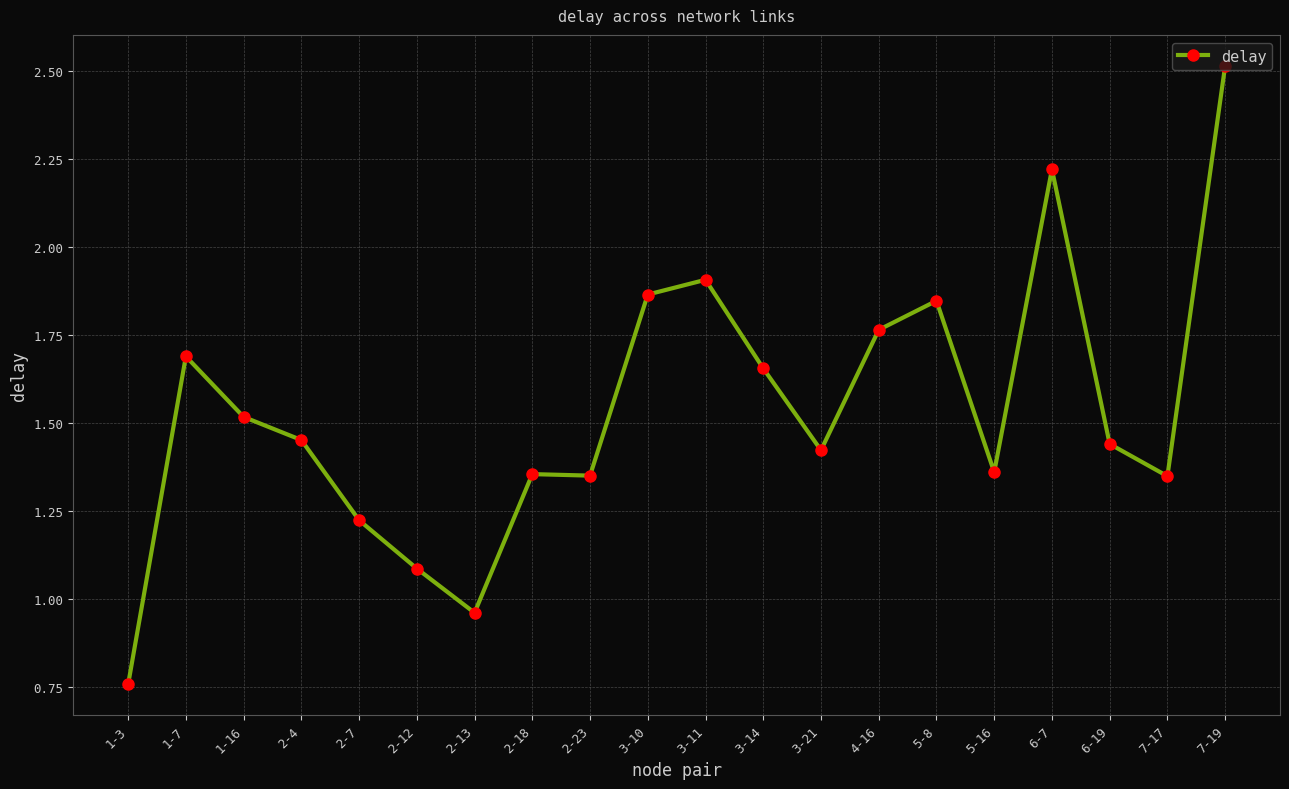

True or false: the data has more than 1 interior local peaks.

True